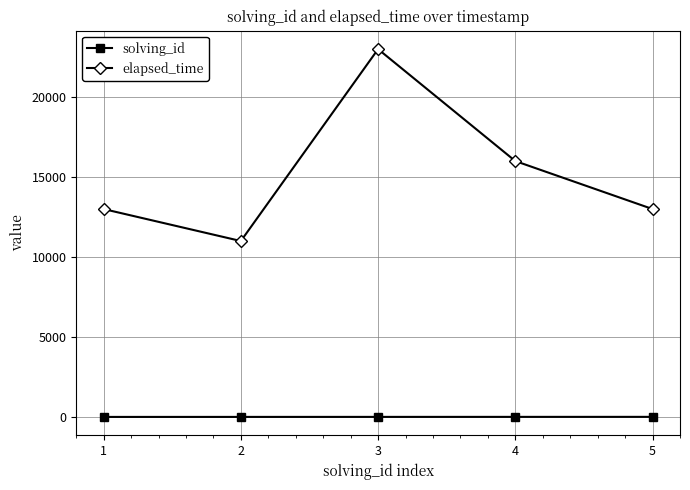

True or false: elapsed_time has a value of 13000 at 1.

True